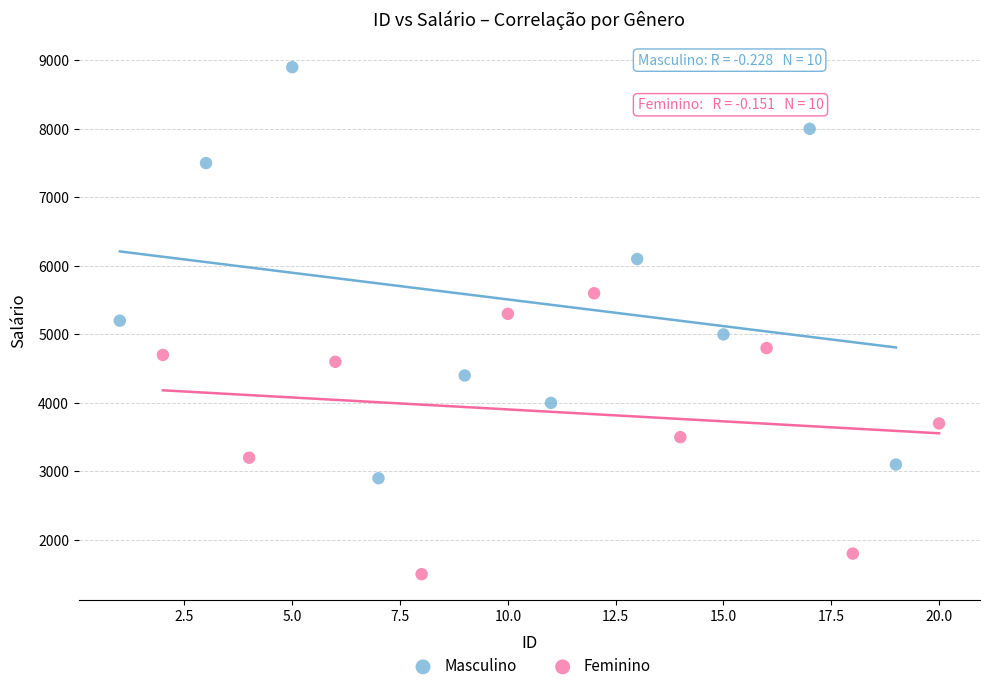

Which series contains the highest Y value?

Masculino